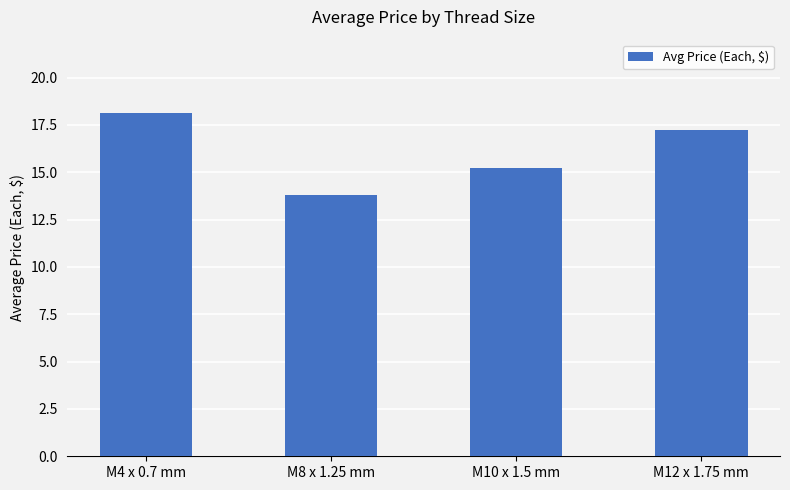

Read the value at M8 x 1.25 mm.

13.8